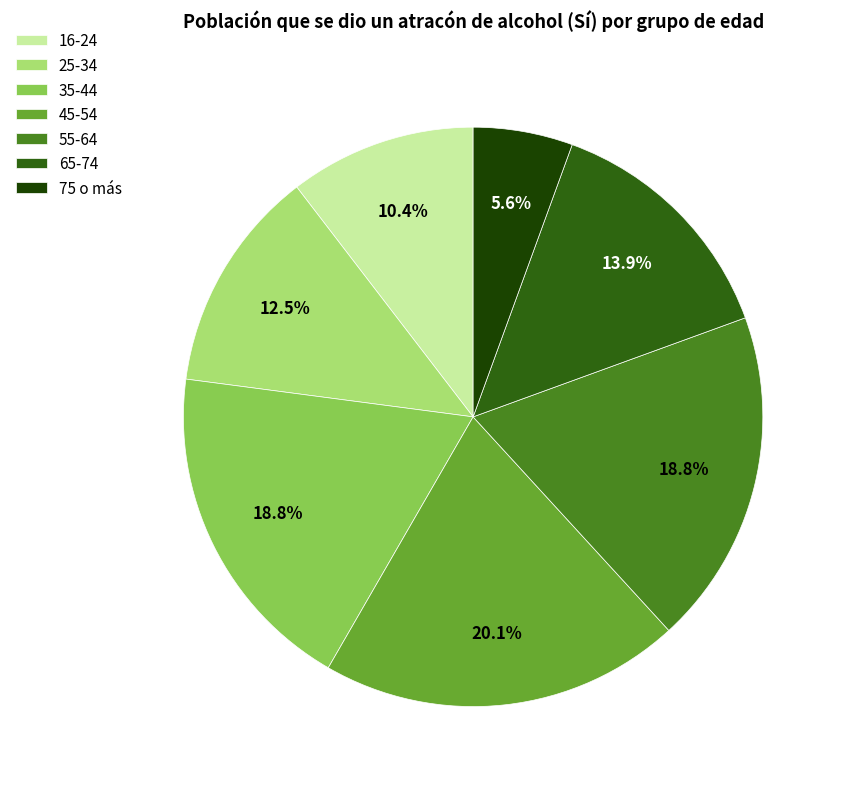

Which has a higher value, 16-24 or 75 o más?

16-24